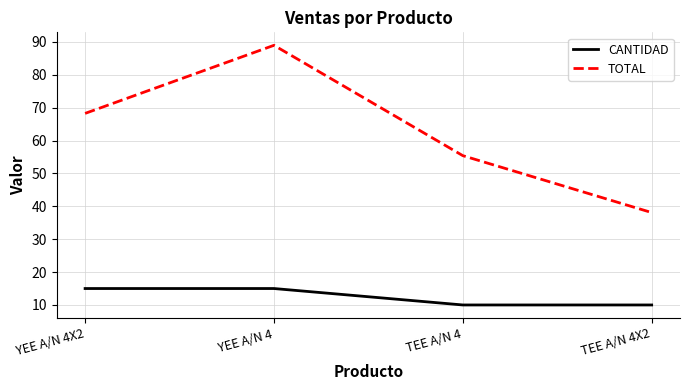

Count the number of data series in this chart.

2